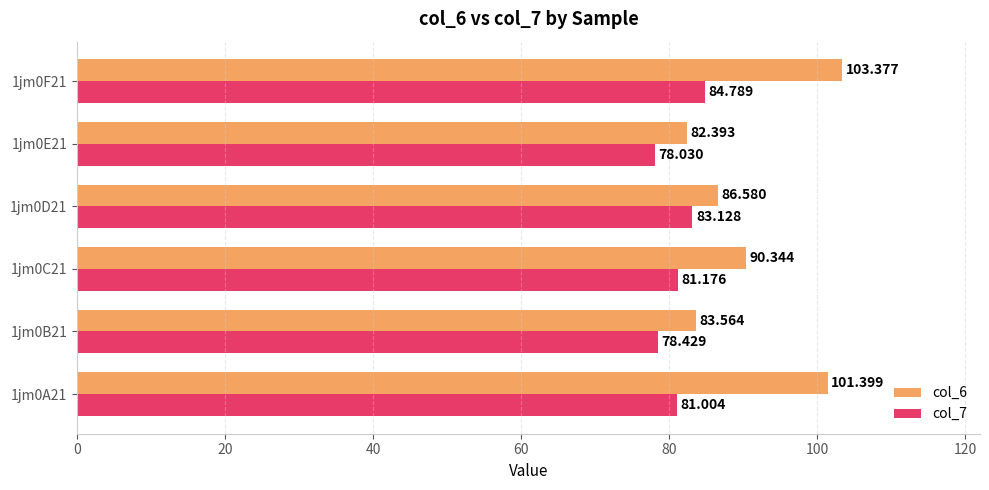

Which series has the widest spread of values?

col_6